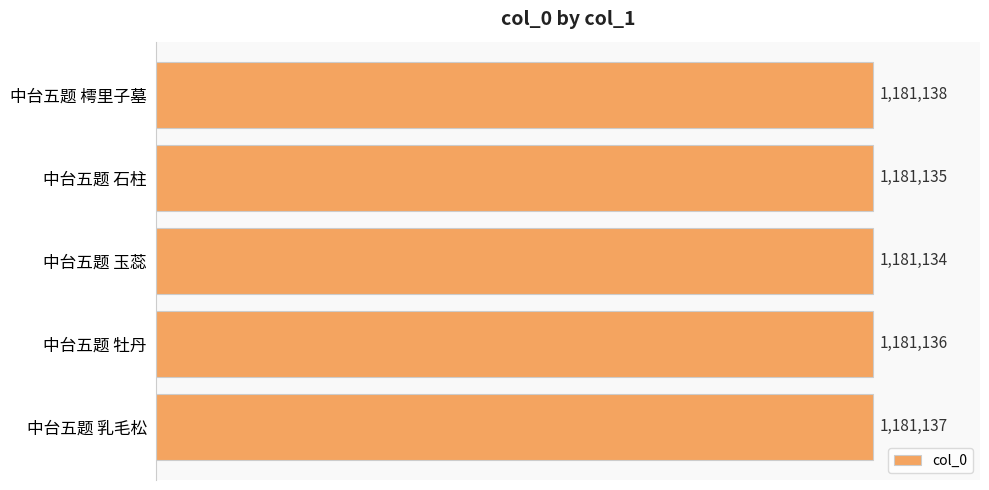

List the labels in order of value, smallest first.

中台五题 玉蕊, 中台五题 石柱, 中台五题 牡丹, 中台五题 乳毛松, 中台五题 樗里子墓